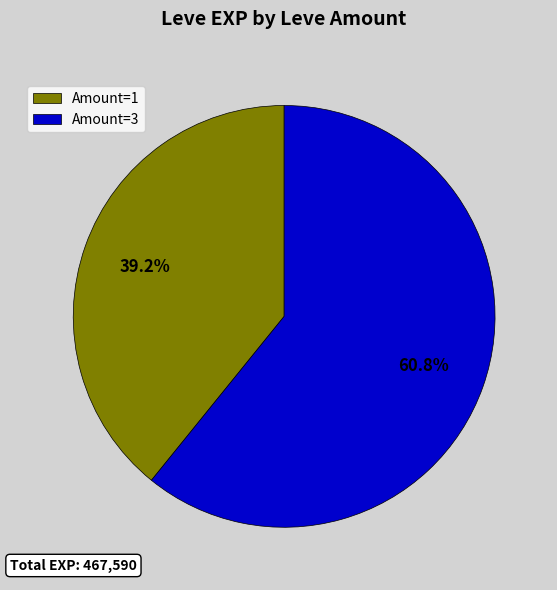

Which category has the smallest portion of the pie?

Amount=1